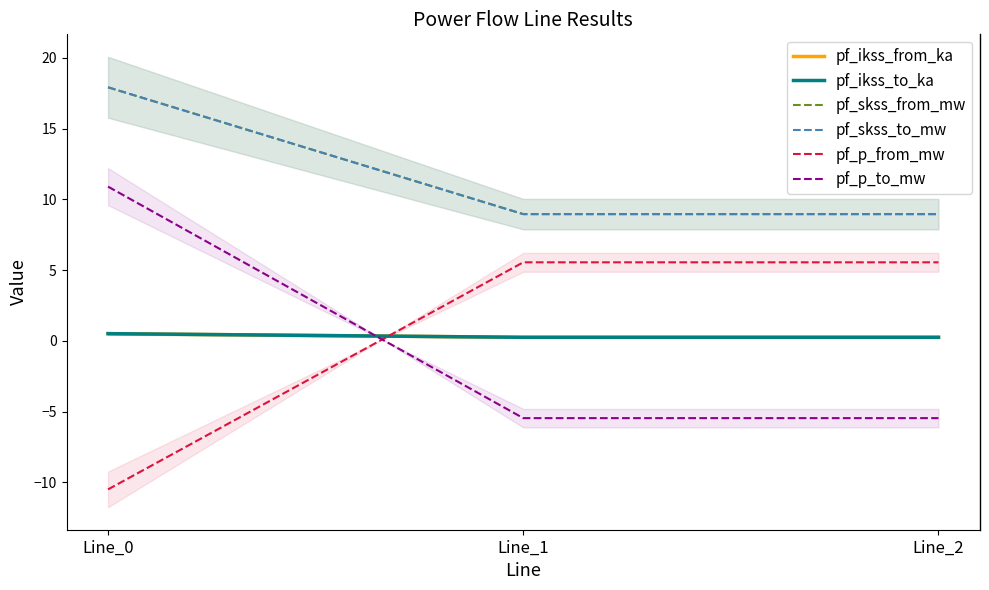

Is it true that pf_skss_to_mw equals 9.0 at Line_2?

True